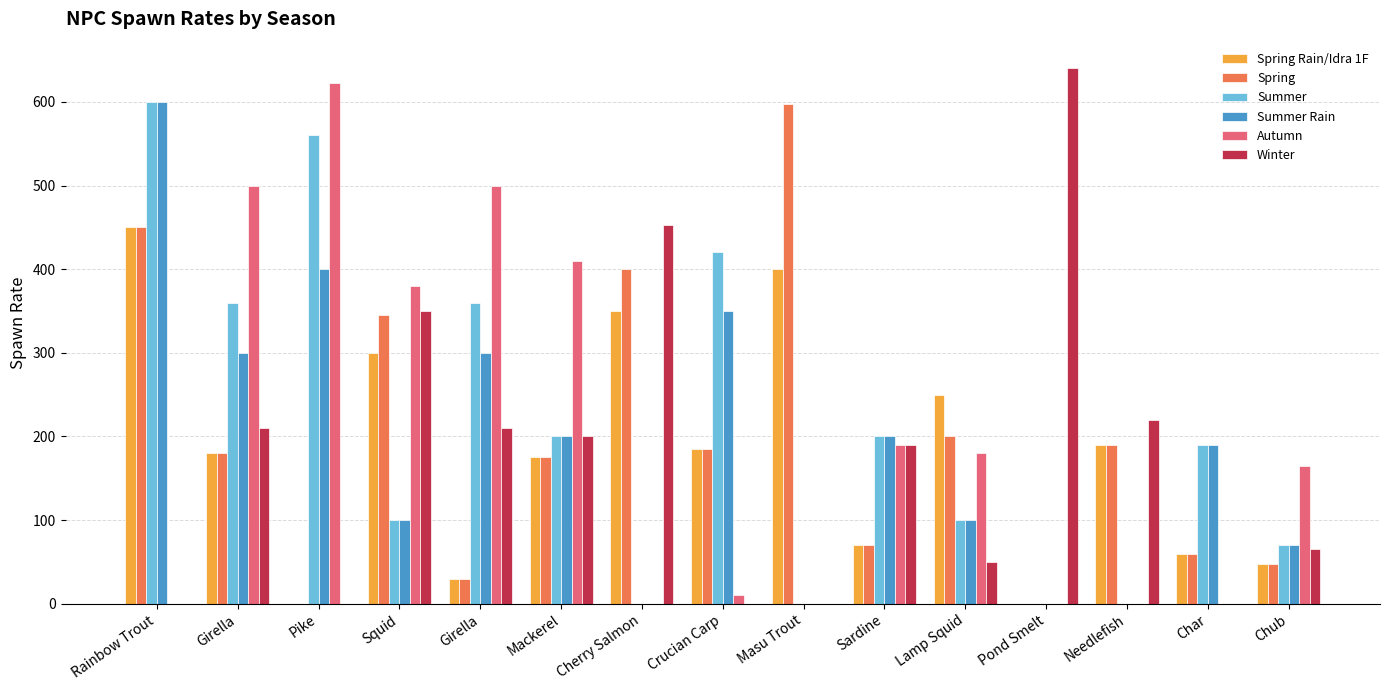

How many distinct data groups are displayed?

6